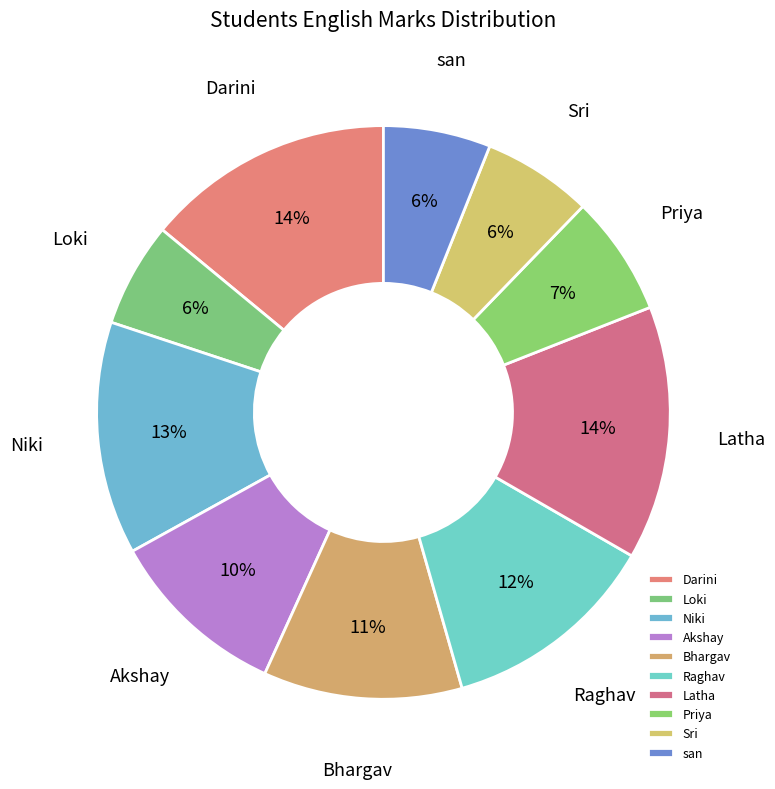

How many segments does this pie chart have?

10